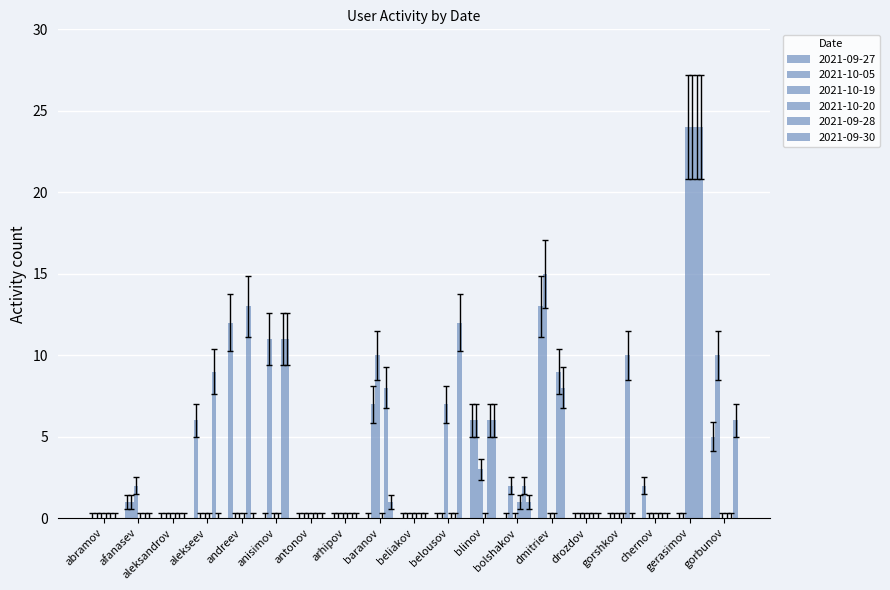

How many data points does each series have?

19